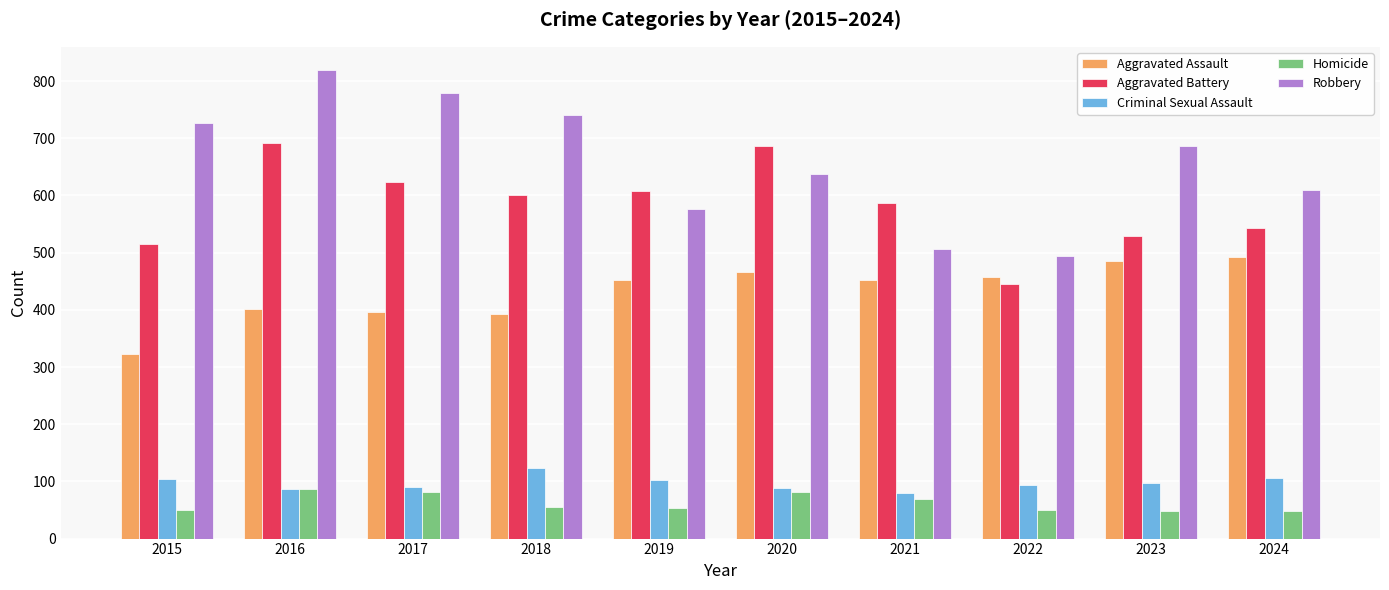

The value of Aggravated Assault at 2020 is 466. True or false?

True